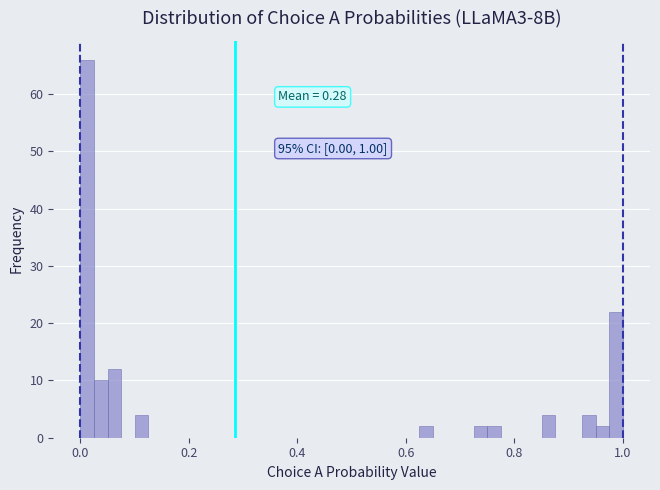

Read against the x-axis, roughly where is the centre of the tallest bar?

0.02